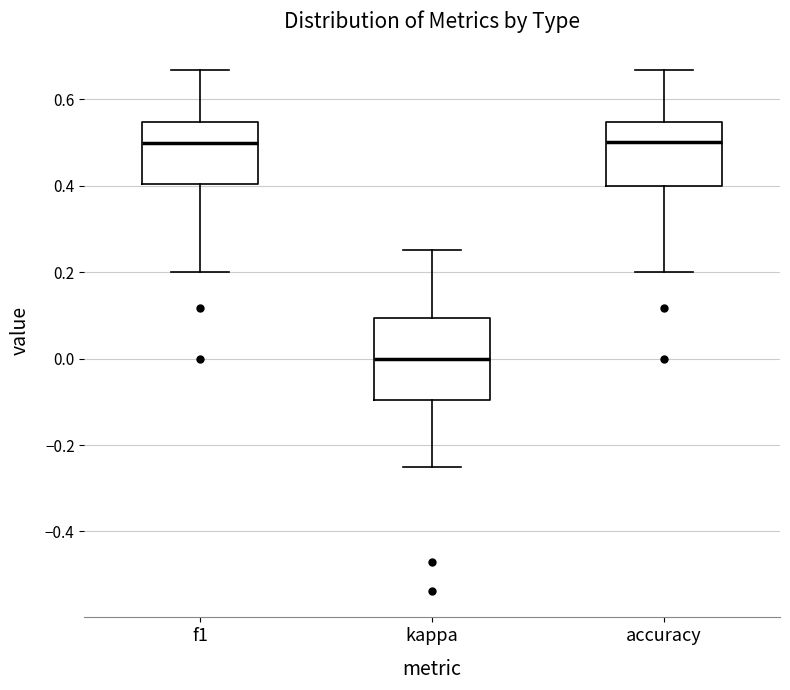

Reading left to right, read every box against the y-axis: the position of its median line, the range the box covers, and the ends of its whiskers. The values are not printed on the chart, so give them approximately, as read against the axis.

f1: median 0.50, box 0.40 to 0.54, whiskers 0.20 to 0.66
kappa: median 0.00, box -0.10 to 0.10, whiskers -0.24 to 0.26
accuracy: median 0.50, box 0.40 to 0.54, whiskers 0.20 to 0.66